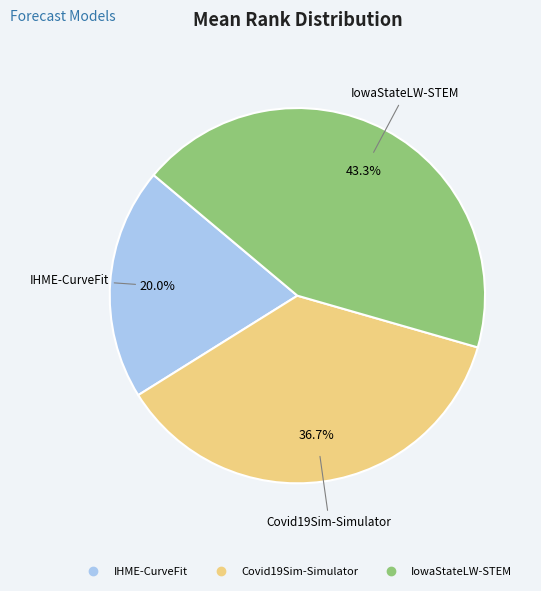

Rank the categories by value from lowest to highest.

IHME-CurveFit, Covid19Sim-Simulator, IowaStateLW-STEM